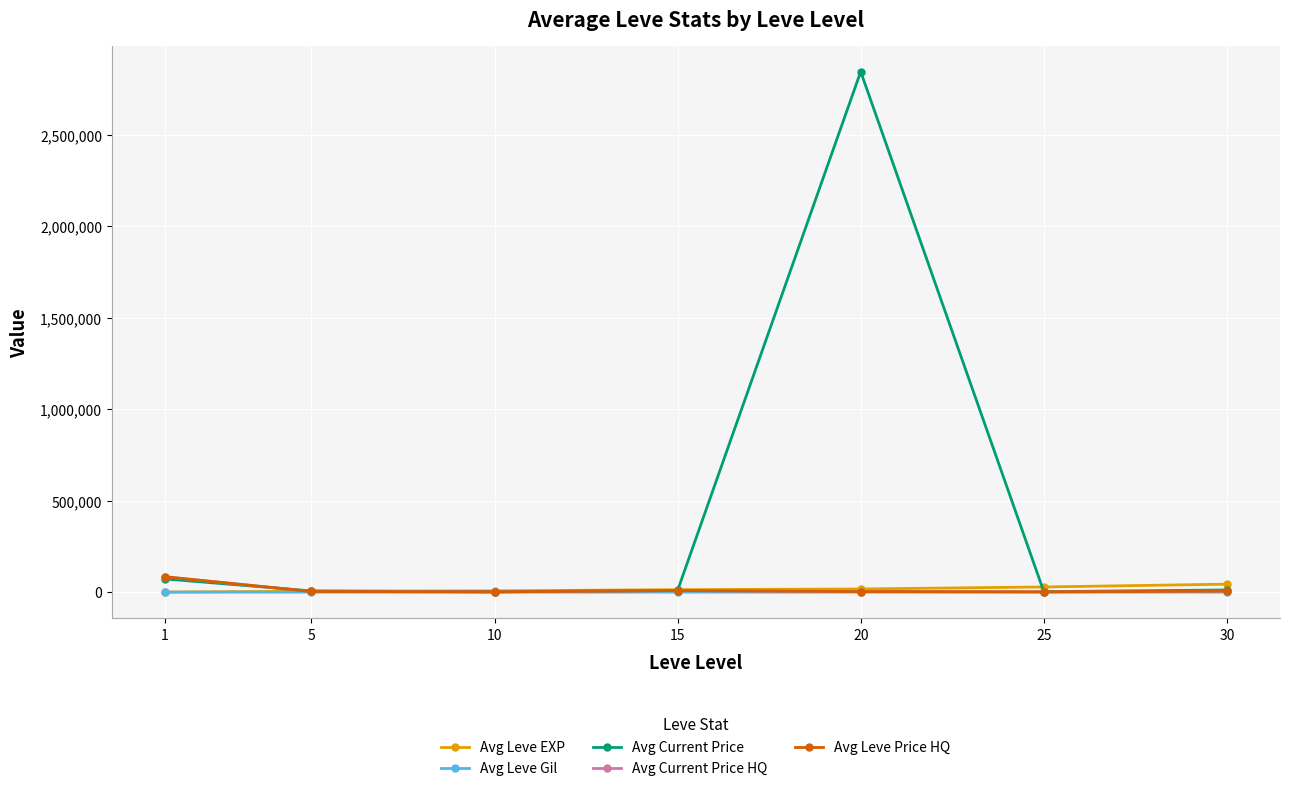

Is it true that Avg Current Price equals 6759 at 5?

True